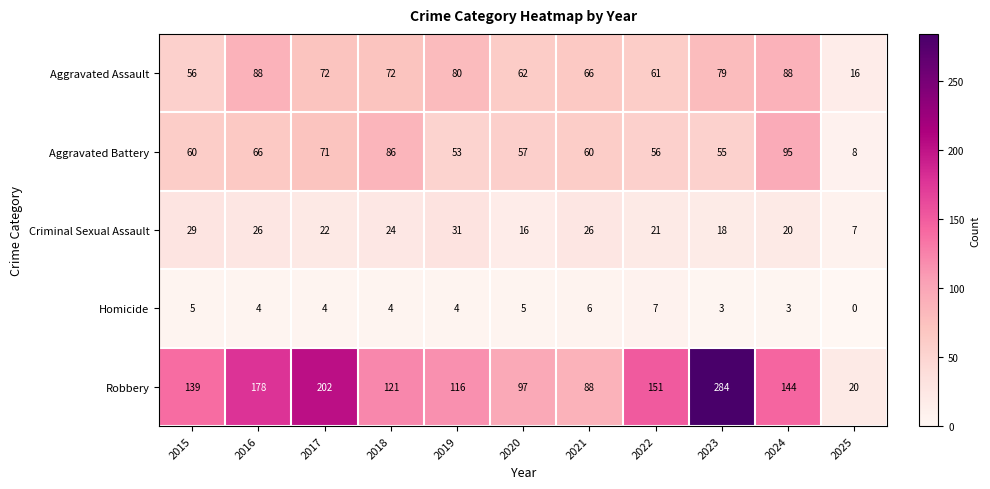

The Aggravated Assault series shows 66 at 2021. True or false?

True